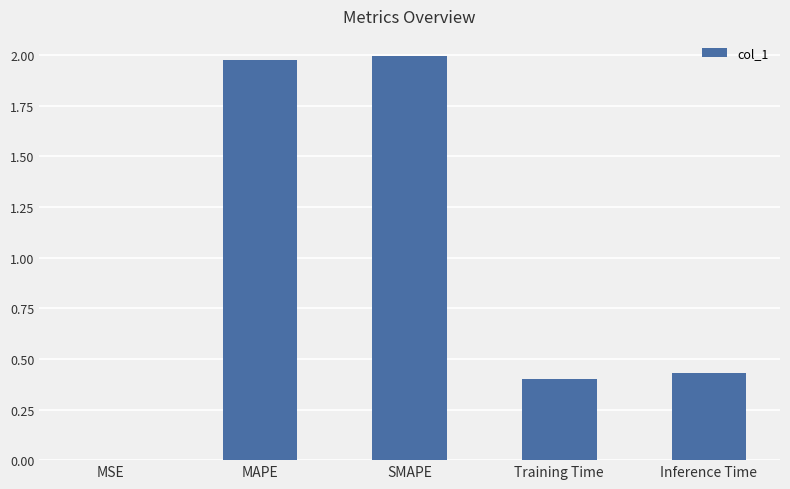

The value at SMAPE is 2.0. True or false?

True